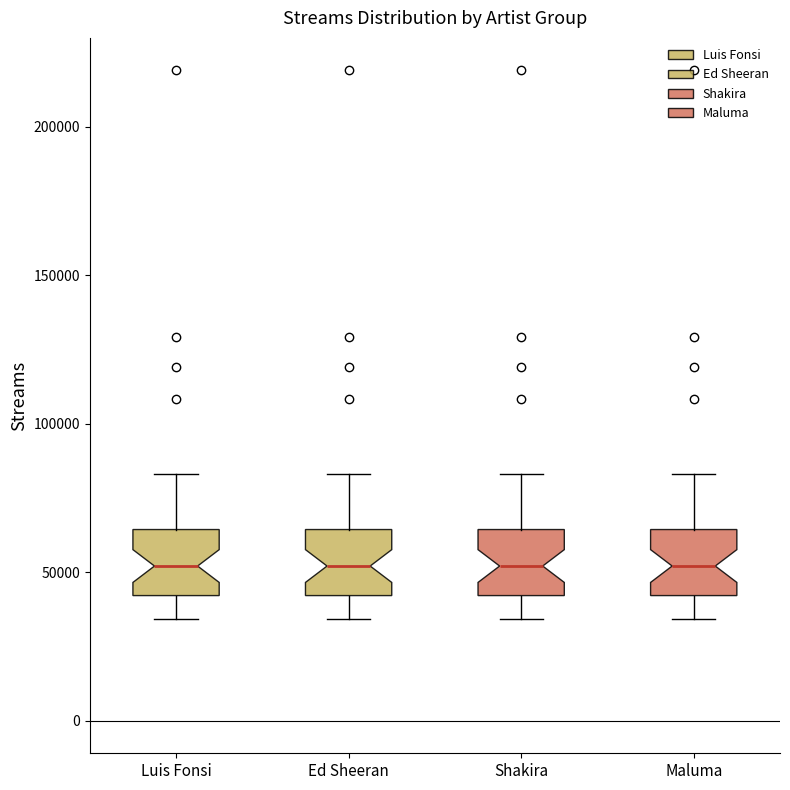

Reading left to right, read every box against the y-axis: the position of its median line, the range the box covers, and the ends of its whiskers. The values are not printed on the chart, so give them approximately, as read against the axis.

Luis Fonsi: median 50000, box 40000 to 65000, whiskers 35000 to 85000
Ed Sheeran: median 50000, box 40000 to 65000, whiskers 35000 to 85000
Shakira: median 50000, box 40000 to 65000, whiskers 35000 to 85000
Maluma: median 50000, box 40000 to 65000, whiskers 35000 to 85000